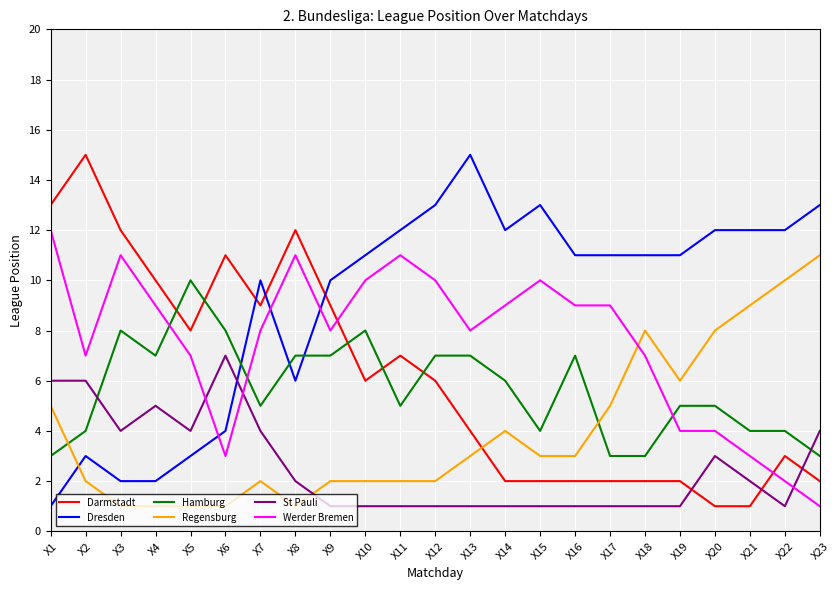

What is the difference between the maximum and minimum values in the Hamburg series?

7